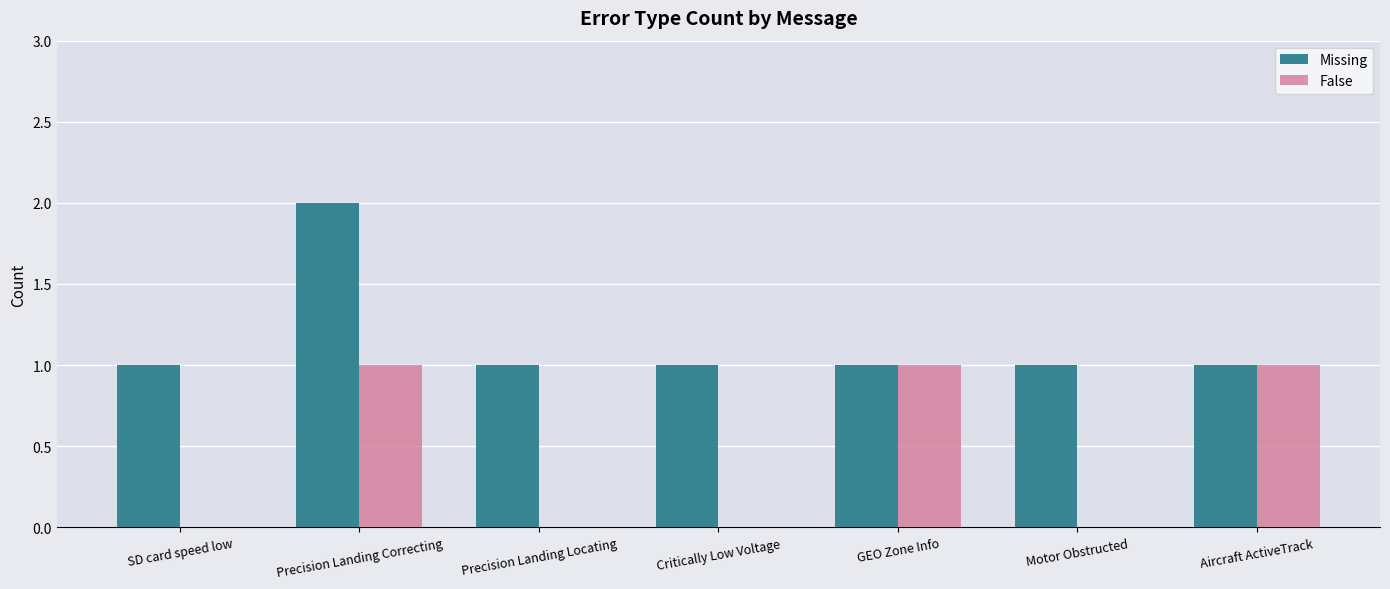

Reading left to right, extract all data points from this chart.

Missing: 1	2	1	1	1	1	1
False: 0	1	0	0	1	0	1